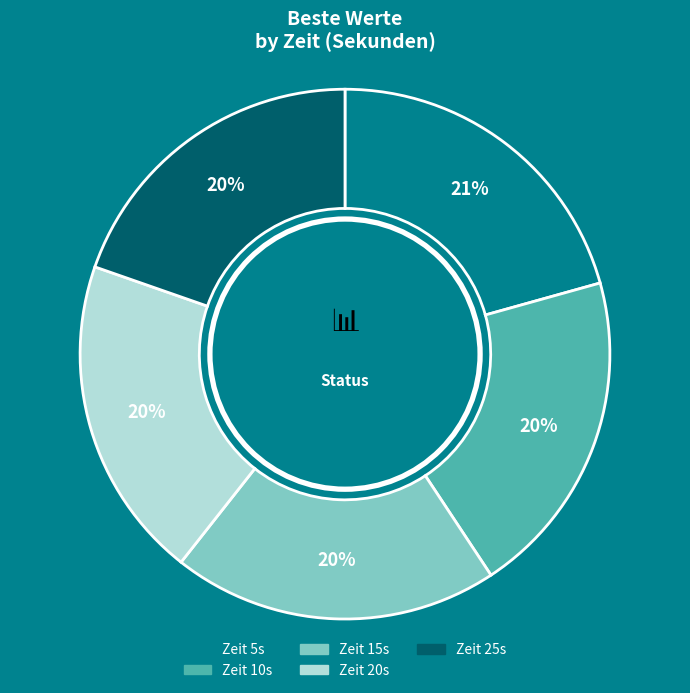

Approximately how many times larger is the value at Zeit 10s compared to Zeit 25s?

1.0